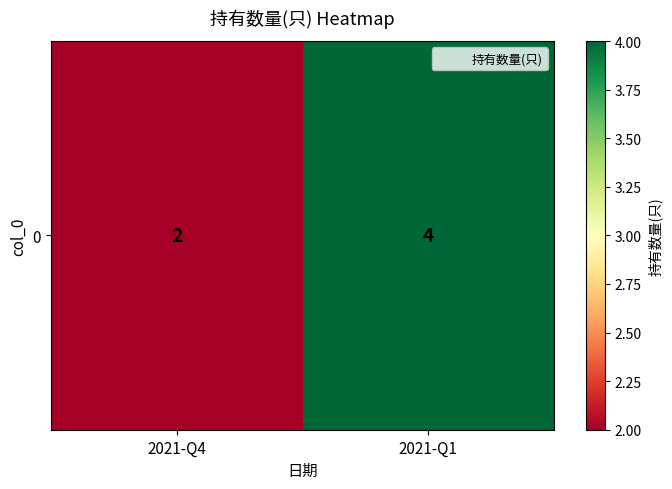

The value at 2021-Q1 is 2. True or false?

False